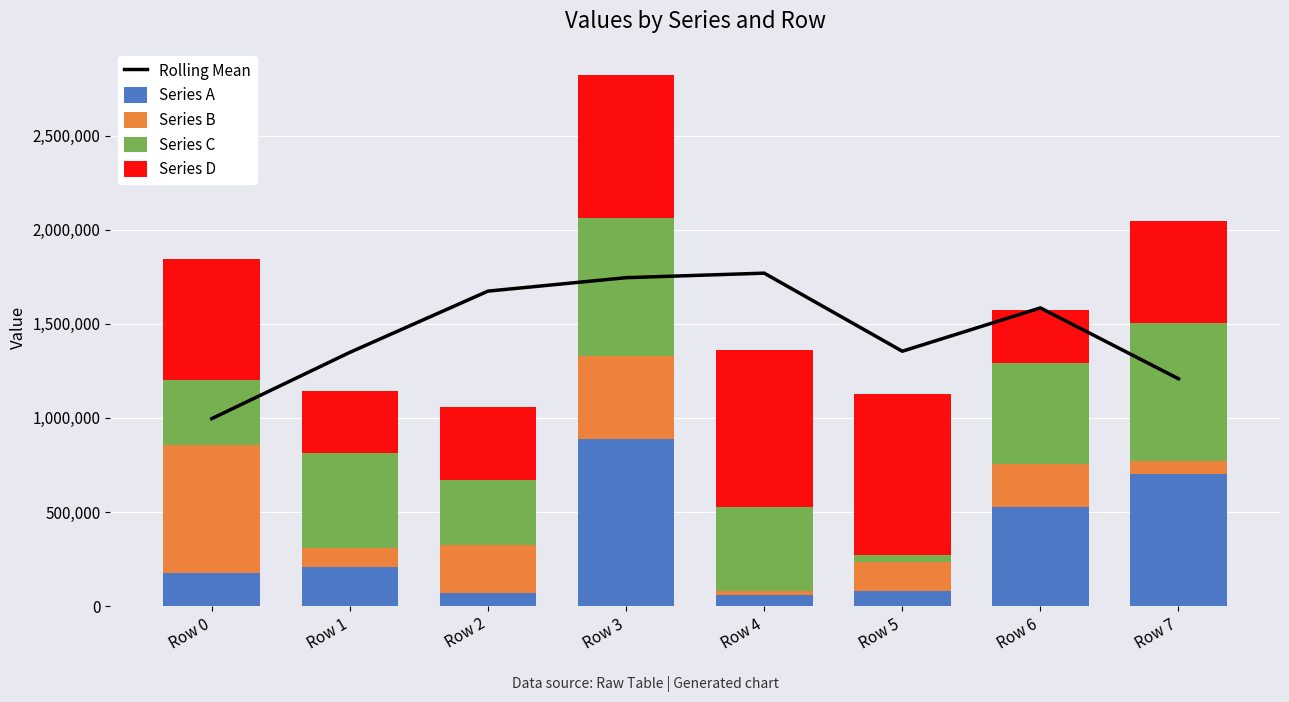

Reading left to right, transcribe all the data shown in this chart.

Rolling Mean: 996311.0	1348641.0	1674071.7	1745465.7	1769580.7	1354634.0	1584765.3	1208320.3
Series A: 178114.0	204997.0	69832.0	889104.0	57564.0	79941.0	527974.0	700960.0
Series B: 675718.0	104708.0	253920.0	437859.0	24375.0	152222.0	229105.0	71288.0
Series C: 348400.0	501299.0	346216.0	737560.0	442073.0	38774.0	536859.0	731394.0
Series D: 642418.0	333279.0	387022.0	756419.0	834453.0	858398.0	282164.0	545217.0